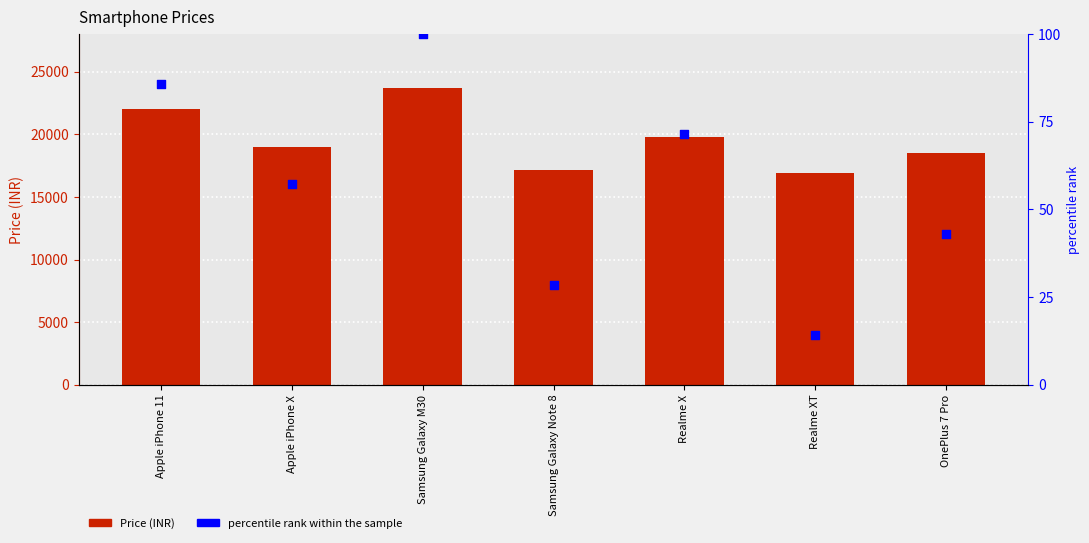

At how many categories does at least one series exceed 12018?

7